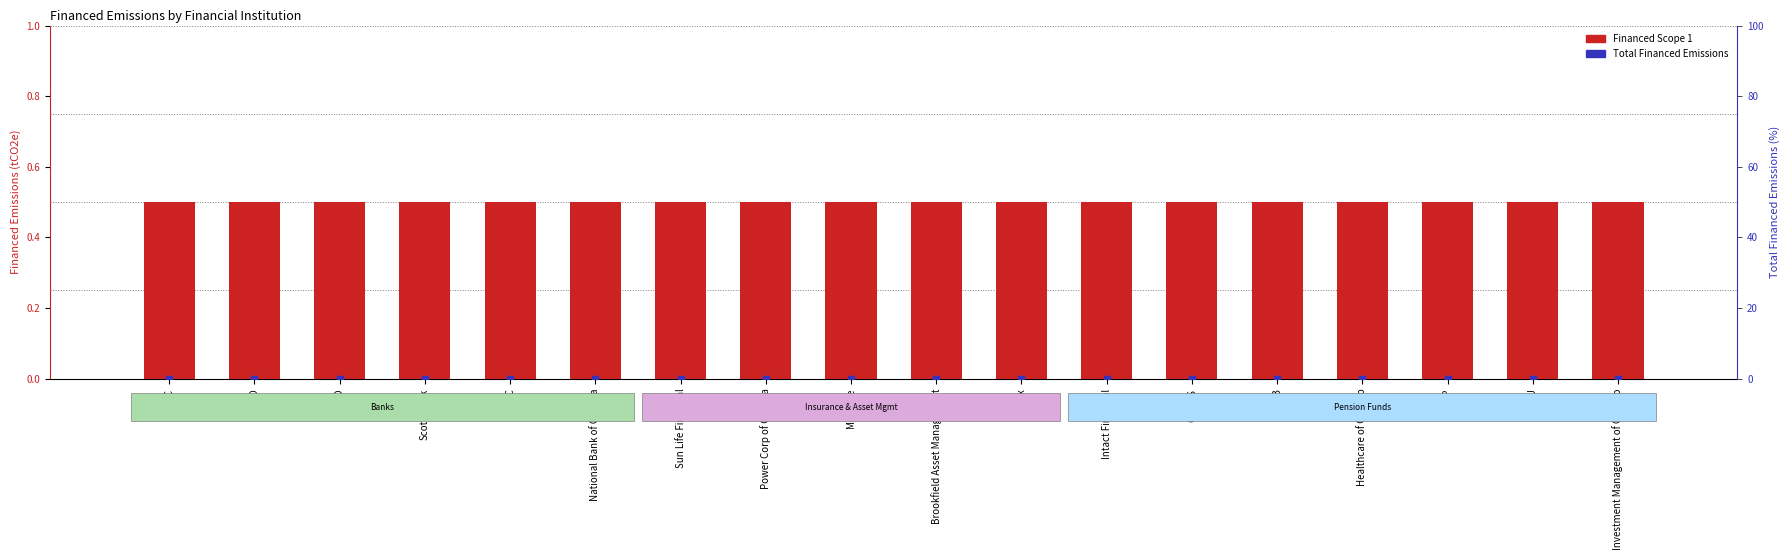

Which series reaches the minimum Y coordinate?

Total Financed Emissions